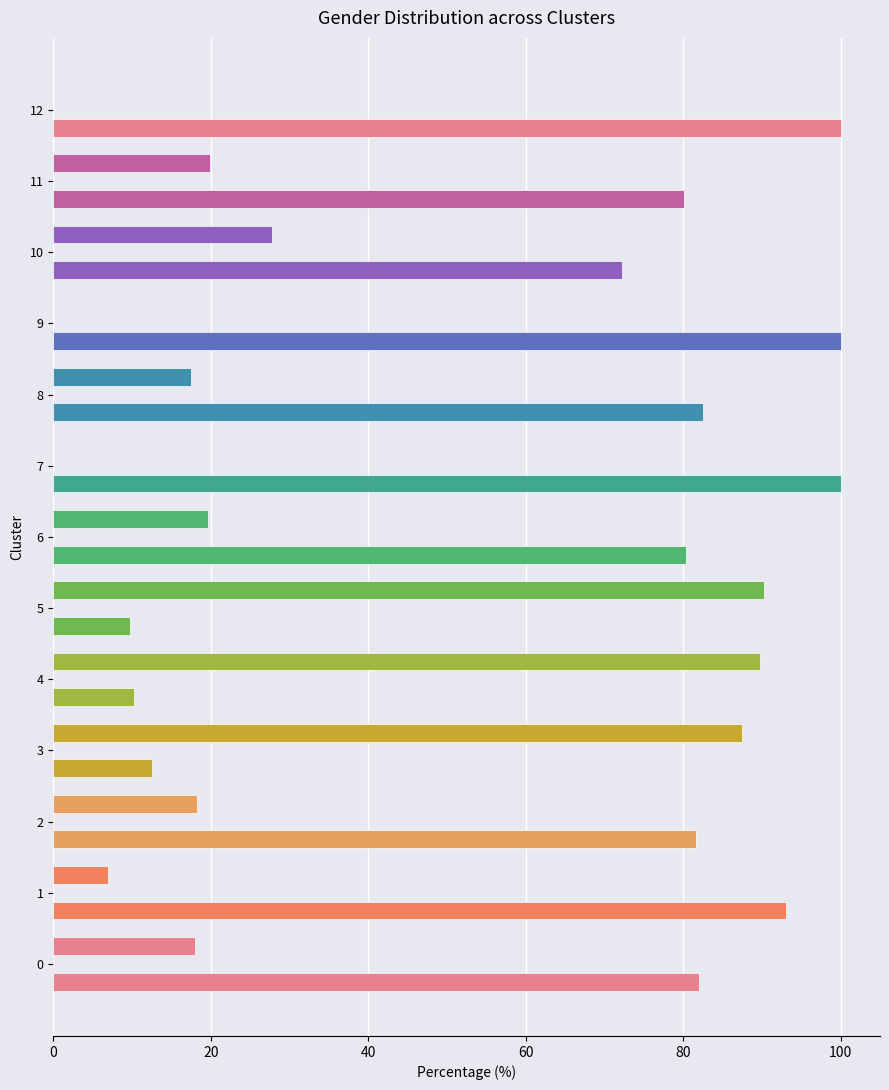

Reading left to right, transcribe all the data shown in this chart.

Men: 0=82.0	1=93.1	2=81.6	3=12.6	4=10.3	5=9.7	6=80.4	7=100.0	8=82.5	9=100.0	10=72.2	11=80.1	12=100.0
Not known: 0=0.0	1=0.0	2=0.1	3=0.0	4=0.0	5=0.0	6=0.0	7=0.0	8=0.0	9=0.0	10=0.0	11=0.0	12=0.0
Women: 0=18.0	1=6.9	2=18.3	3=87.4	4=89.7	5=90.3	6=19.6	7=0.0	8=17.5	9=0.0	10=27.8	11=19.9	12=0.0